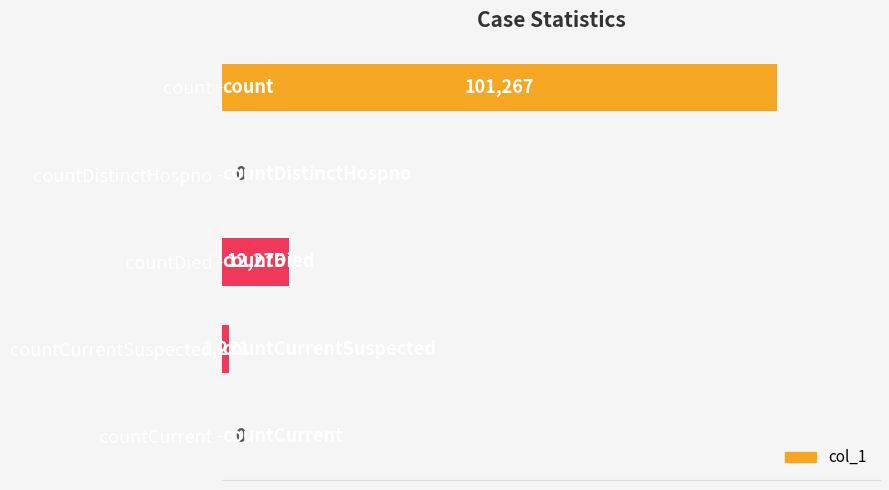

True or false: the data shows 1271 at countCurrentSuspected.

True